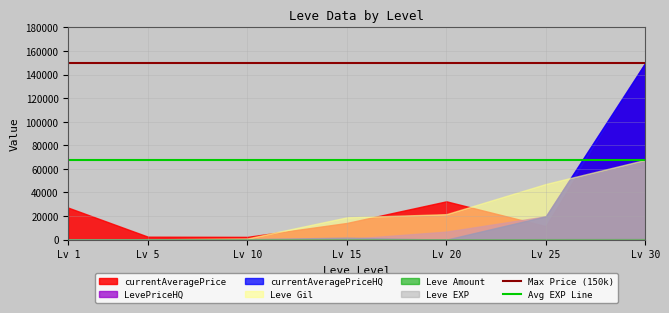

The value of LevePriceHQ at Lv 30 is 59190. True or false?

False